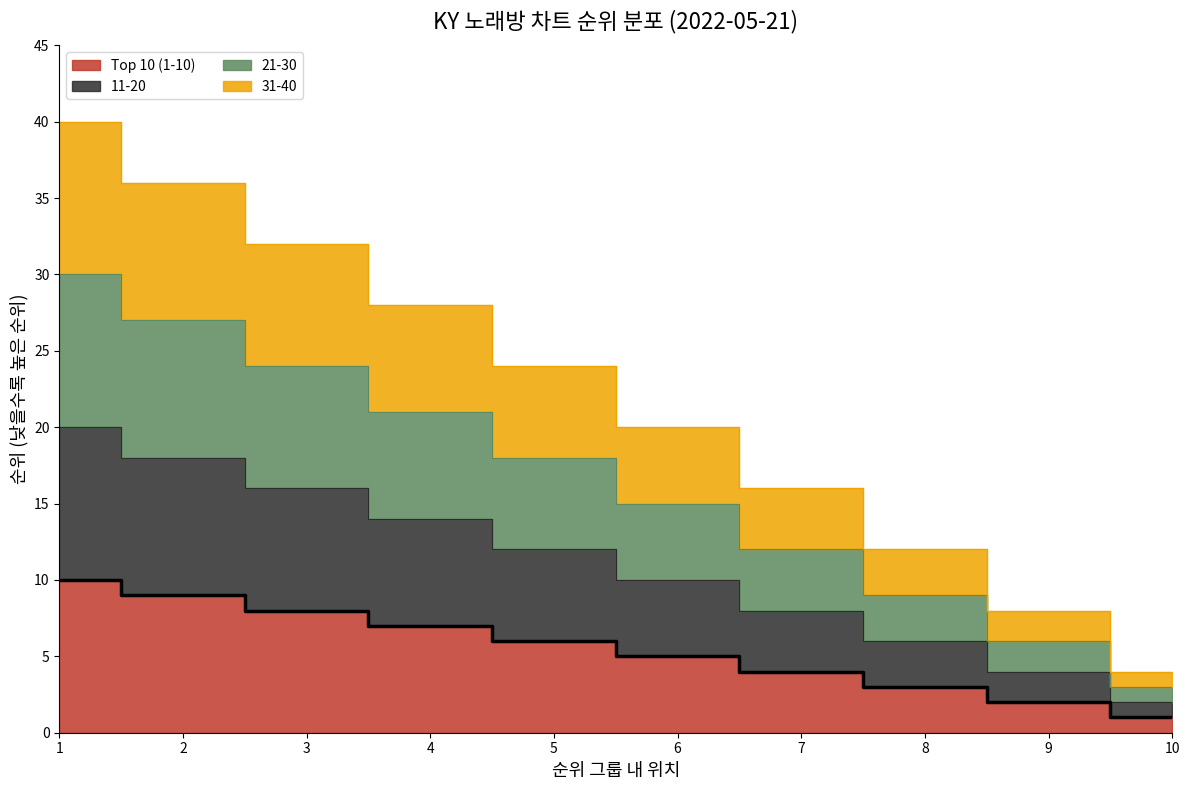

True or false: Top 10 (1-10) has more than 2 points higher than both neighbors.

False